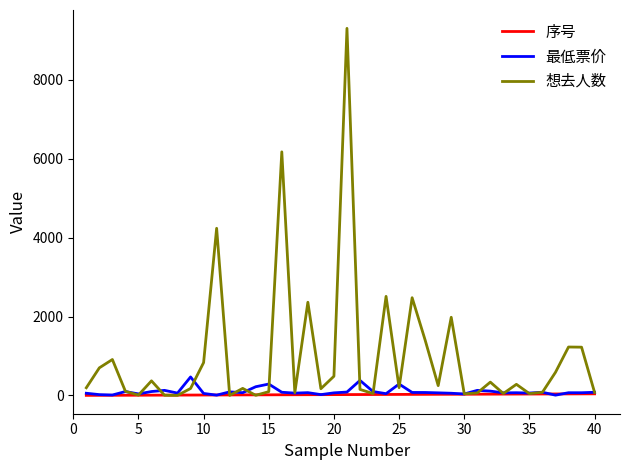

Which series has the largest range (max minus min)?

想去人数